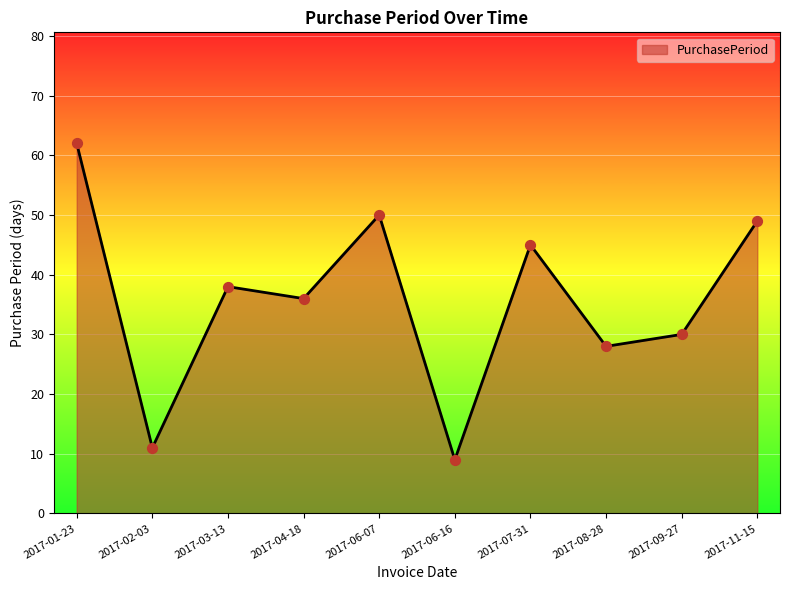

What is the change in value from 2017-04-18 to 2017-06-07?

+14